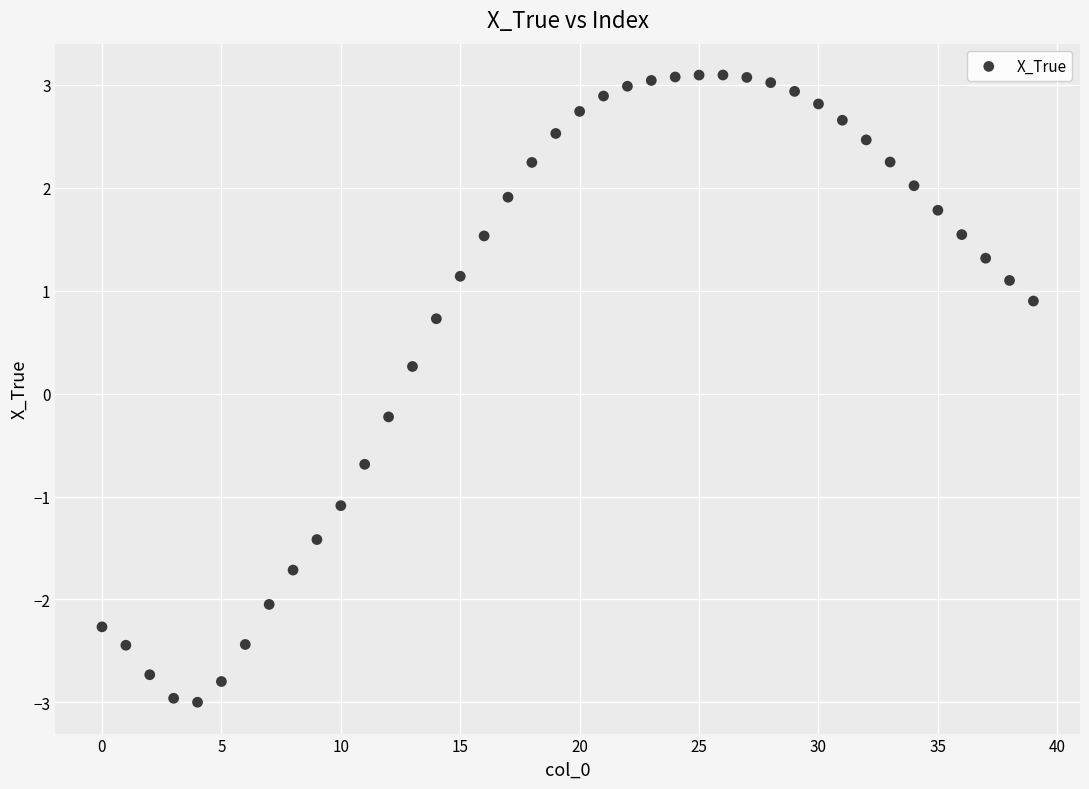

What is the range of Y values (max minus min)?

6.1